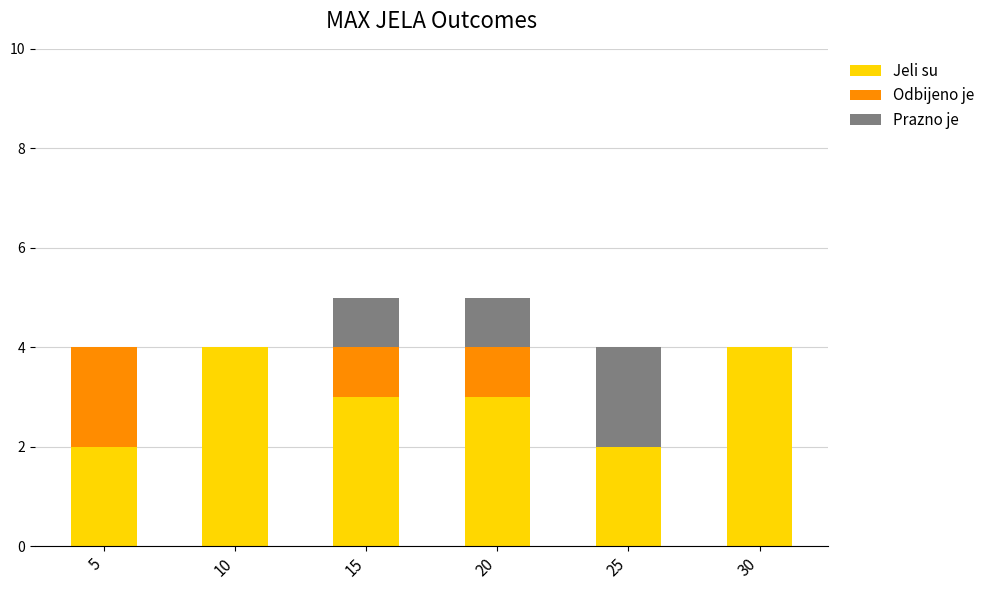

What is the sum of all Jeli su values?

18